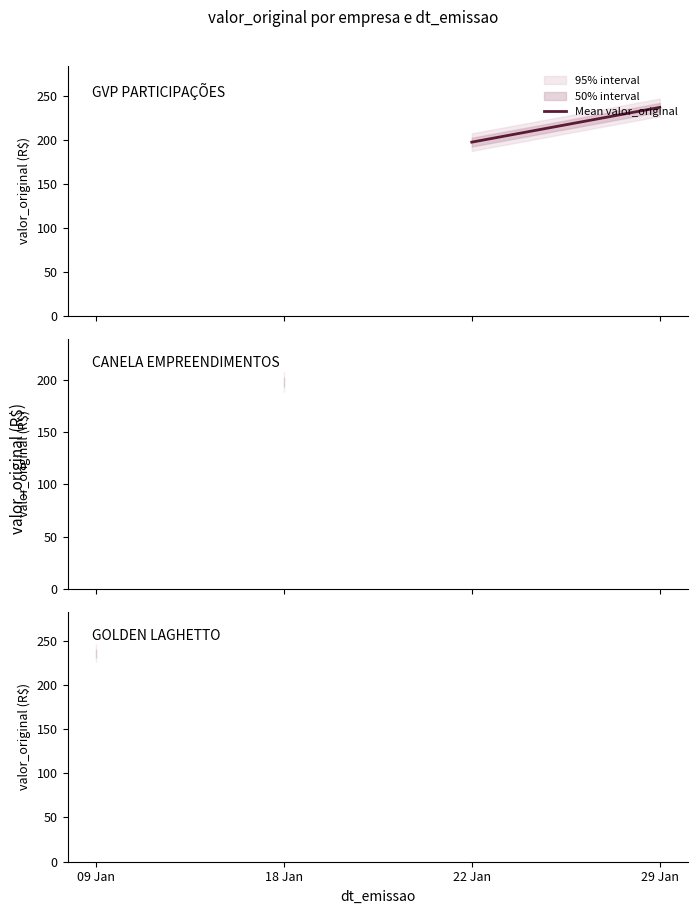

True or false: 40 - GOLDEN LAGHETTO has more than 2 points higher than both neighbors.

False